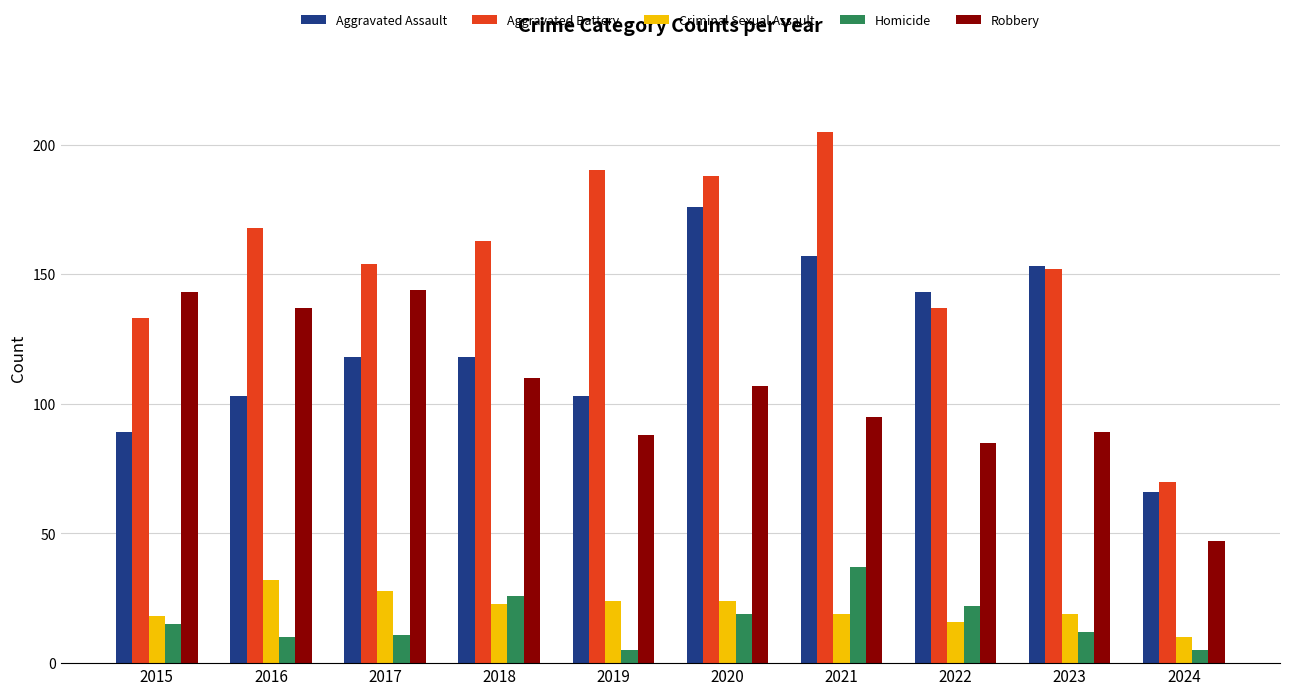

Is it true that Robbery equals 53 at 2015?

False